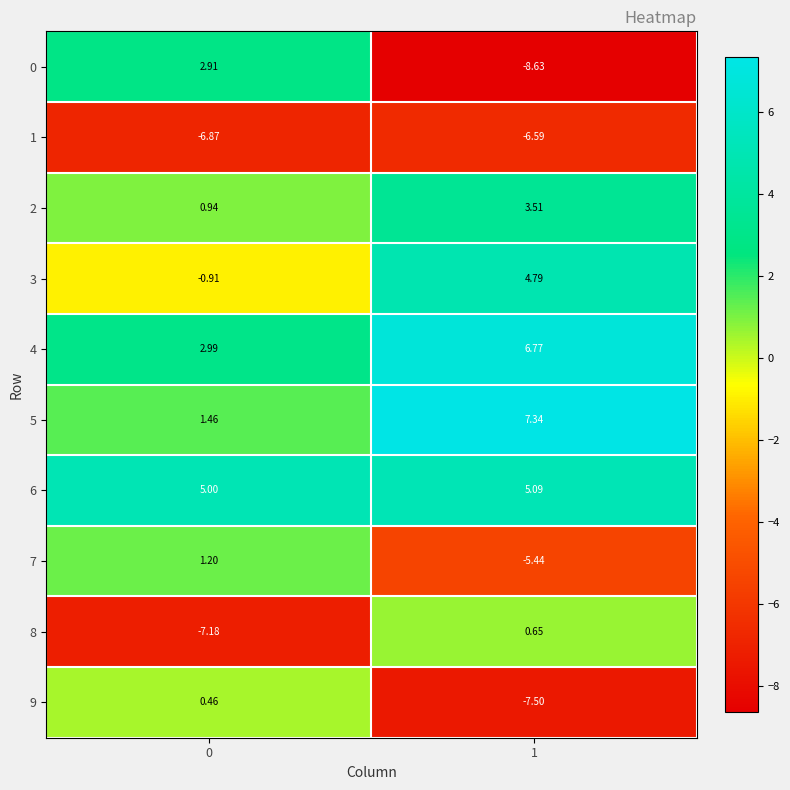

Is the value of 0 at 1 greater than the value of 9 at 1?

No